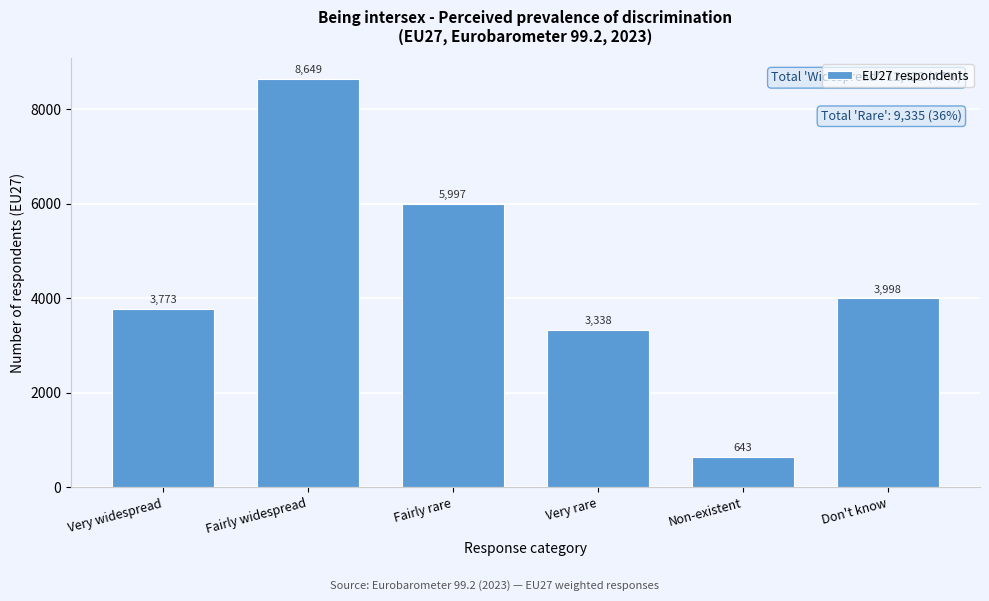

Reading right to left, list all the values displayed in this chart.

3998	643	3338	5997	8649	3773